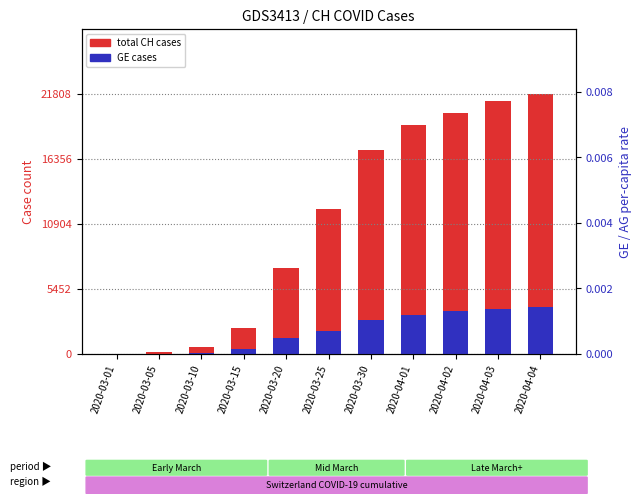

What are all the series names shown in the legend?

total CH cases, GE cases